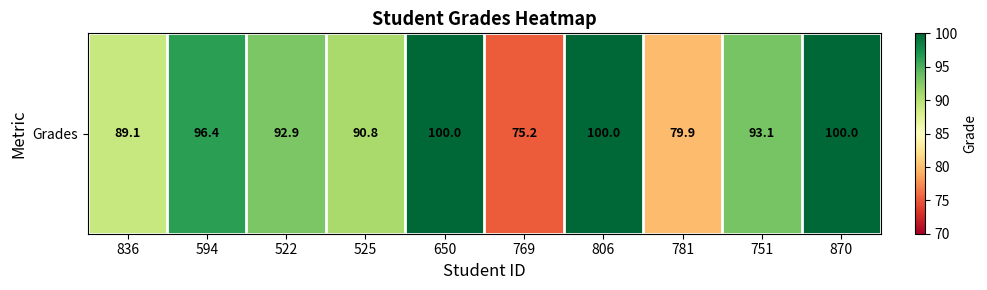

What is the sum of the values at 650 and 870?

200.0